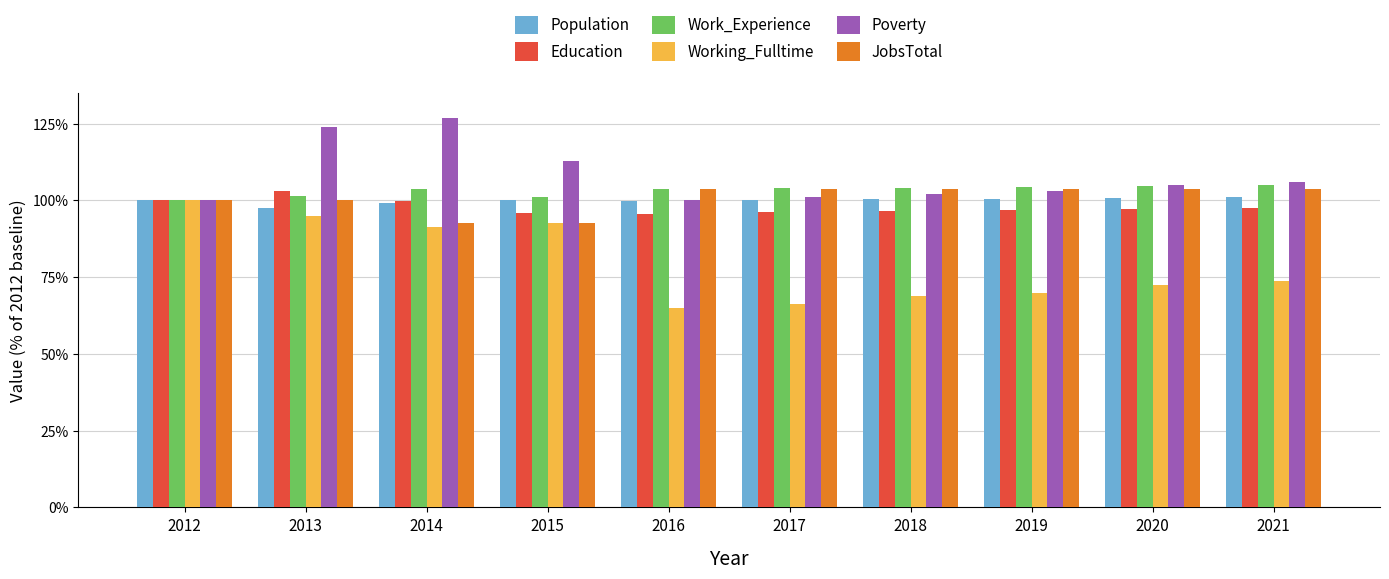

True or false: Working_Fulltime has a value of 90.3 at 2017.

False